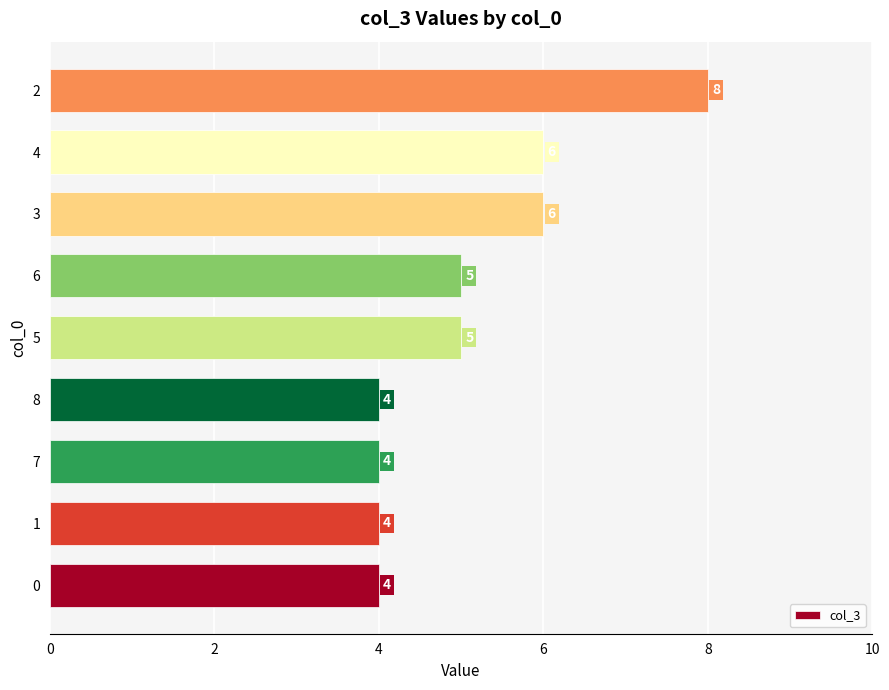

Count the values in the range 4 to 6.

8